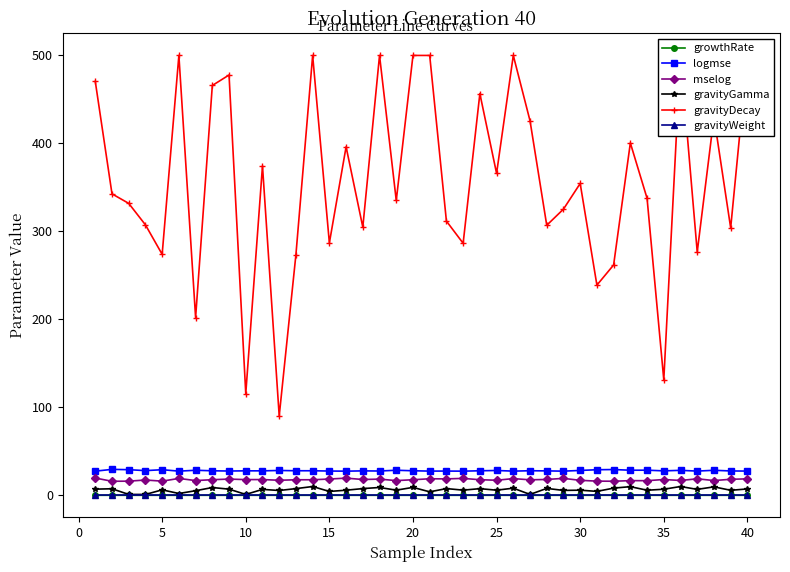

True or false: gravityGamma and logmse cross at least once.

False